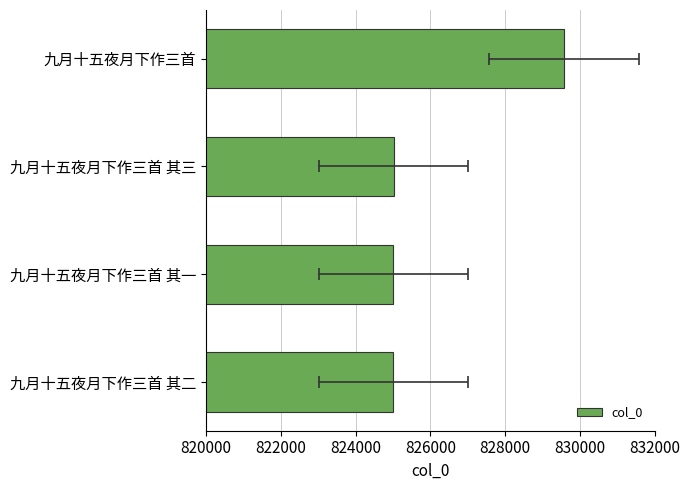

Is it true that the value at 九月十五夜月下作三首 其二 is 825015?

True